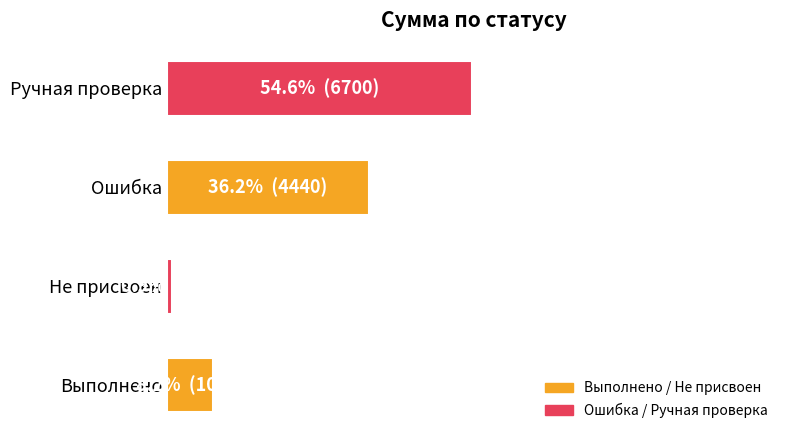

Are the bars horizontal?

Yes